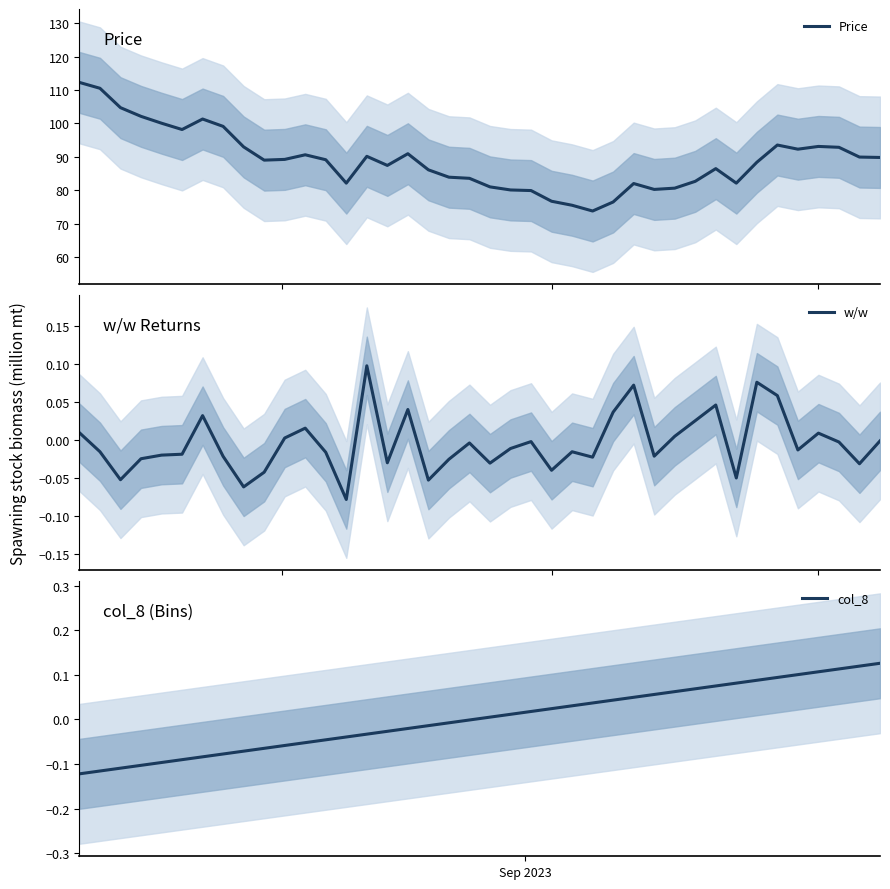

What is the difference between the second highest and second lowest values in the w/w series?

0.1